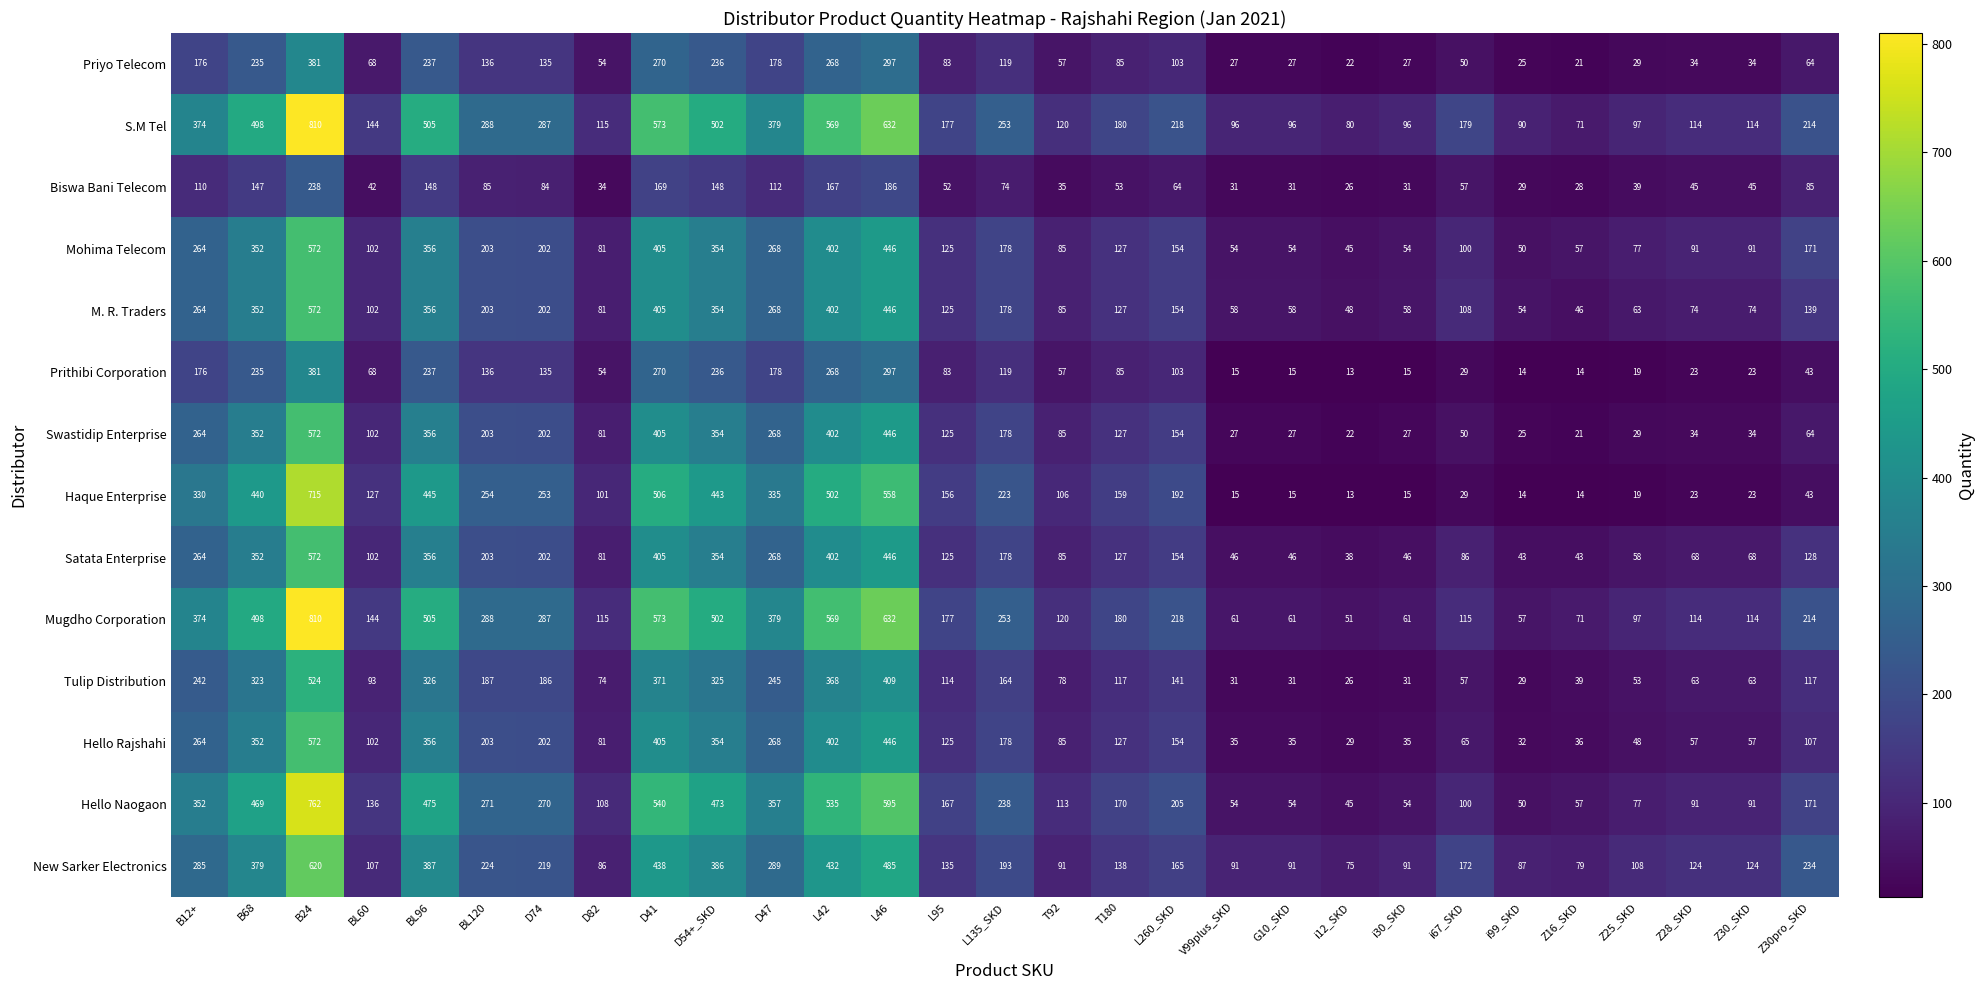

Which series has the widest spread of values?

Mugdho Corporation